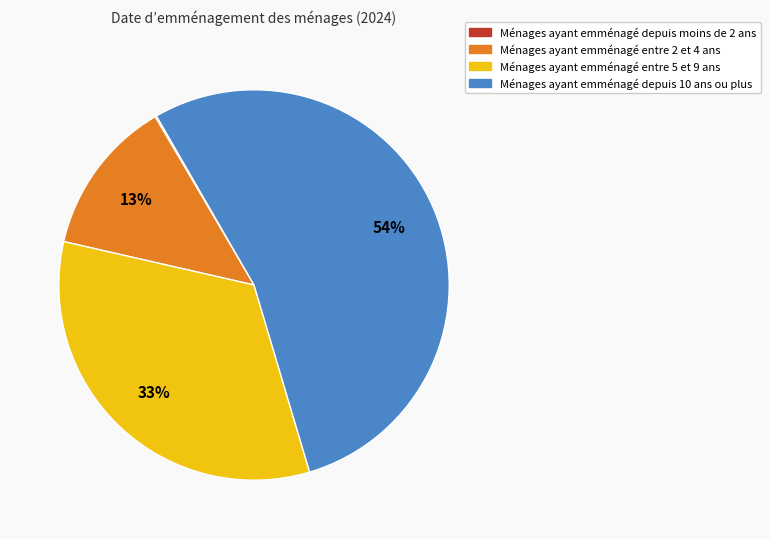

Is there any slice that represents more than half of the pie?

Yes